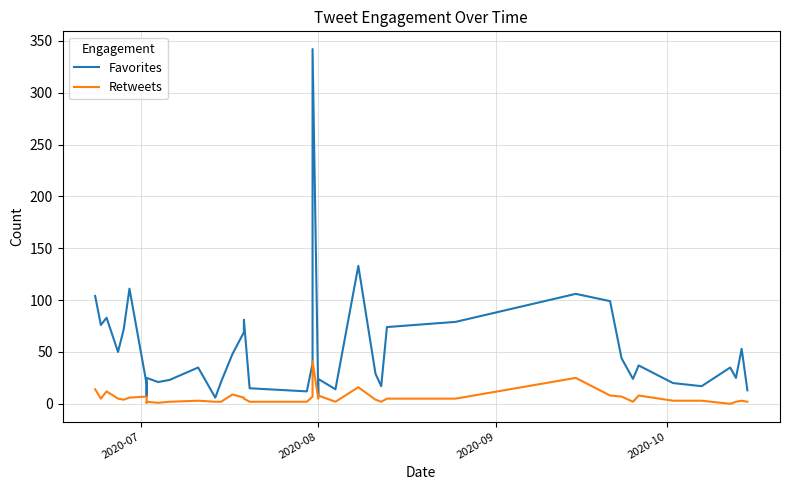

How many interior local valleys does the Favorites series have?

12